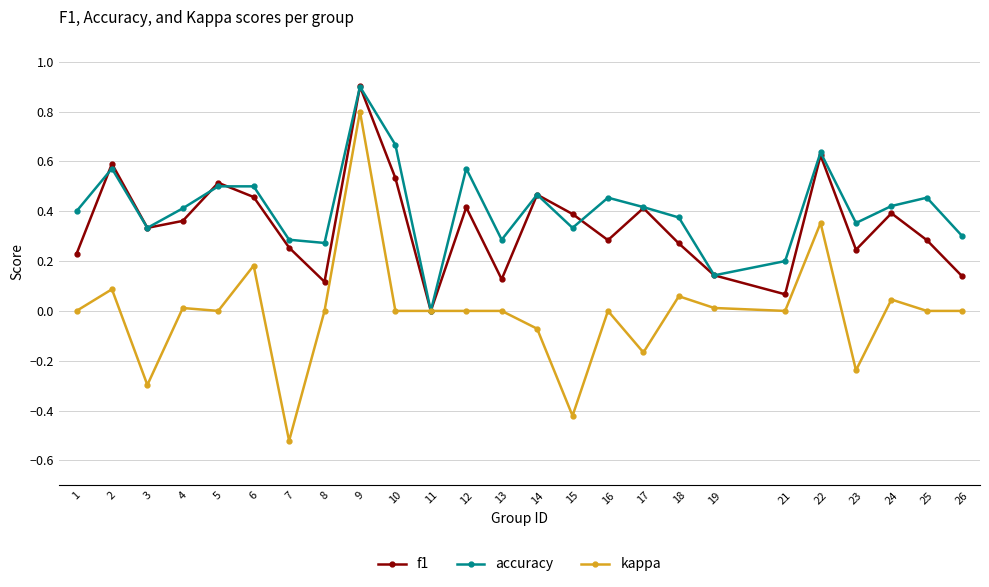

Which category has the lowest value across all series?

7